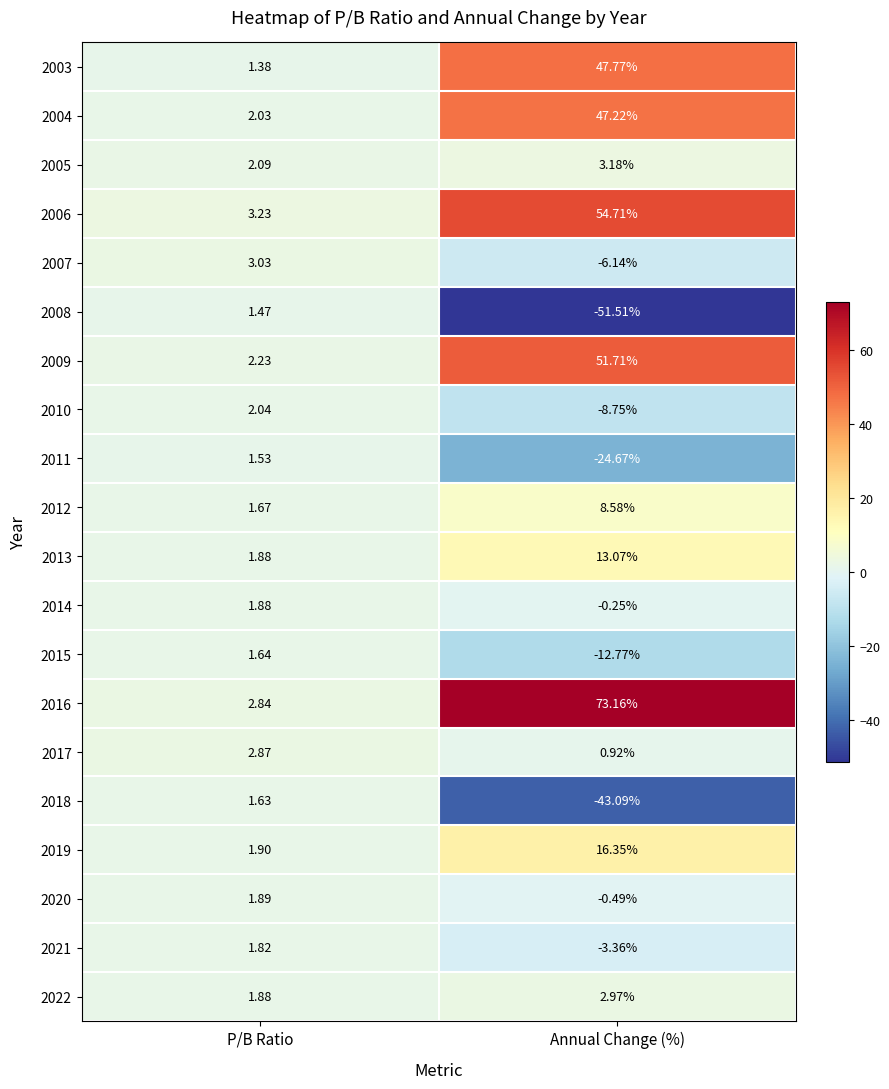

Which category has the highest value across all series?

Annual Change (%)